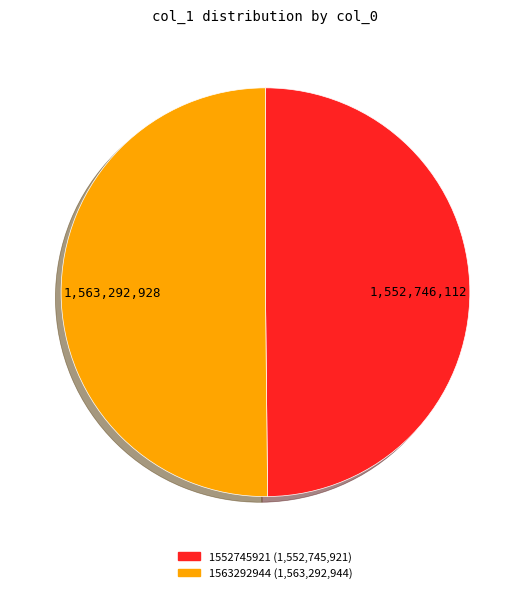

Is it true that 1552745921 is 50% of the pie?

True